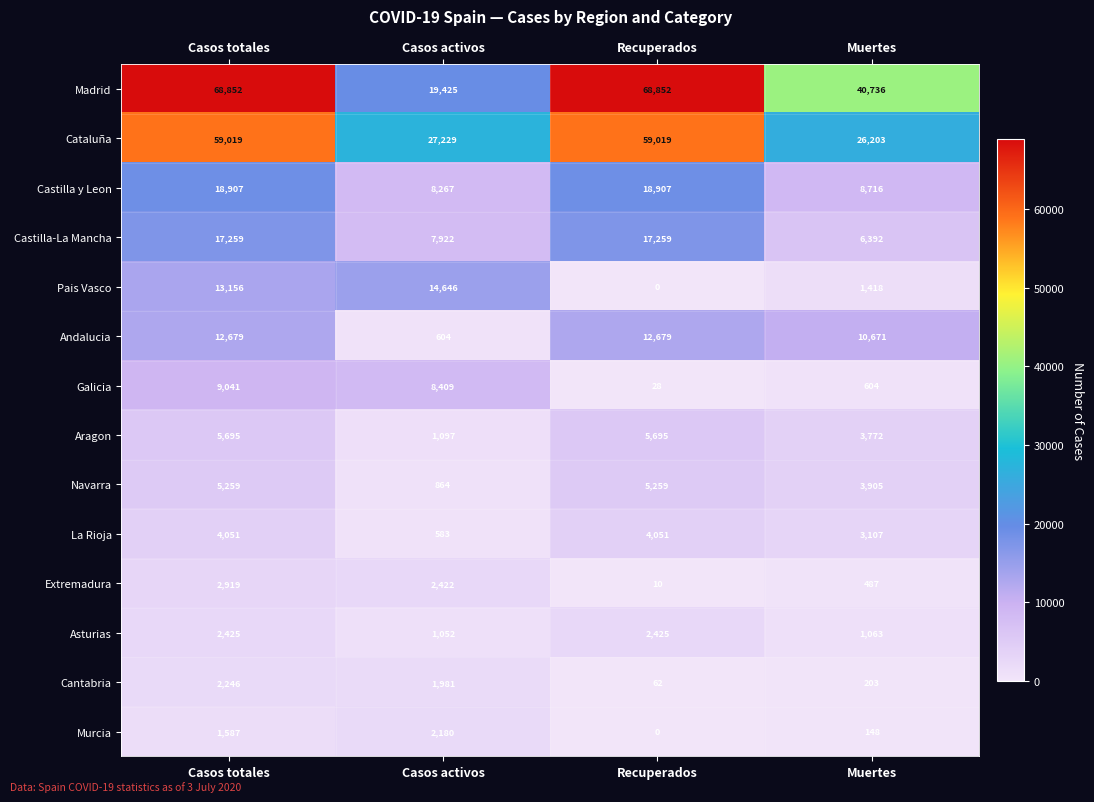

What is the sum of all Galicia values?

18082